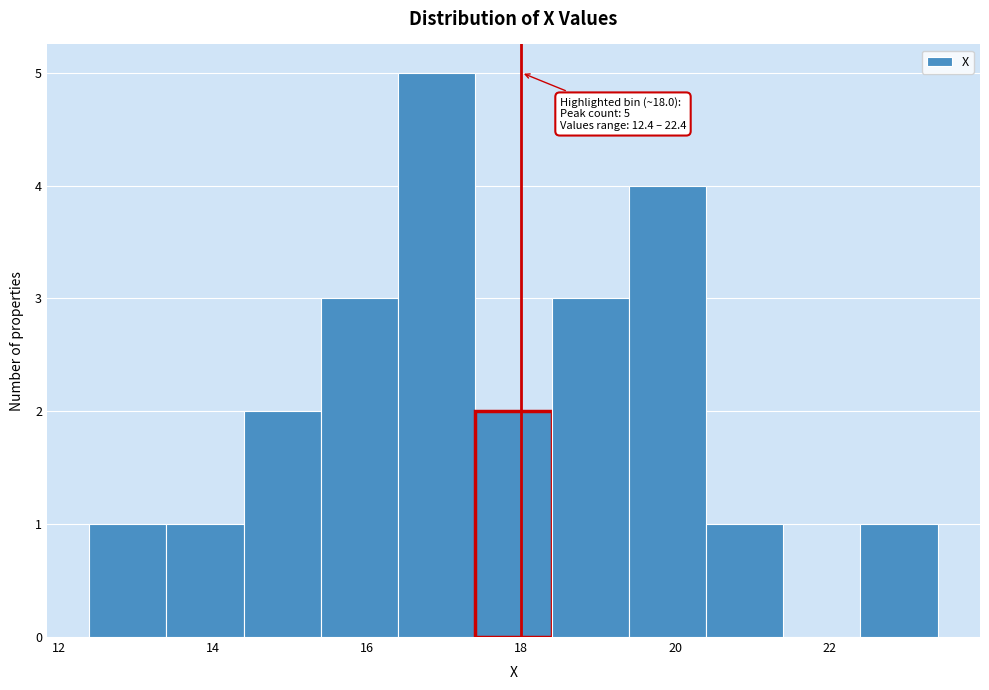

Over which range of the x-axis is the bar tallest?

16.4 to 17.4